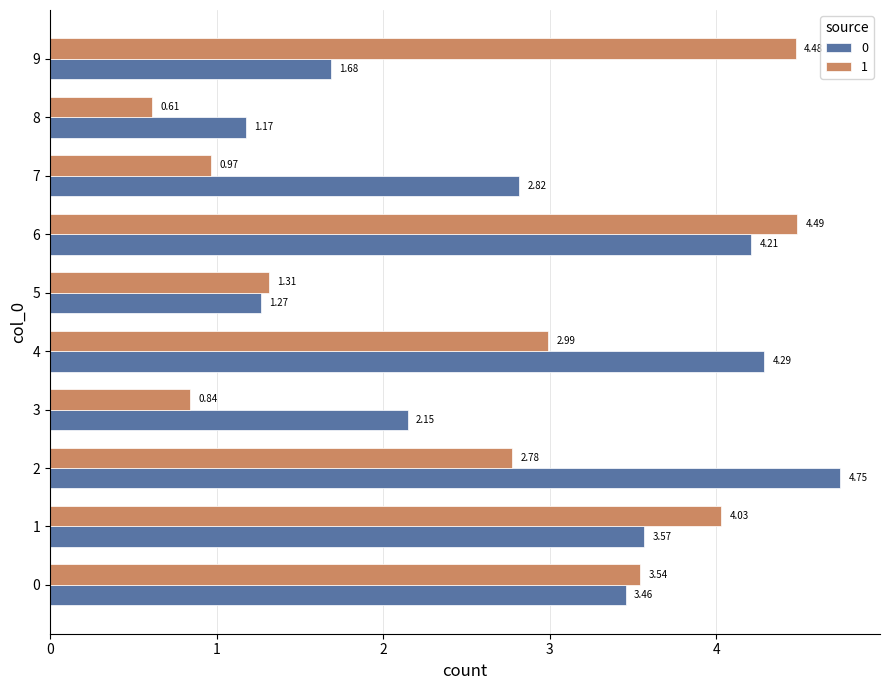

What is the sum of all 1 values?

26.0